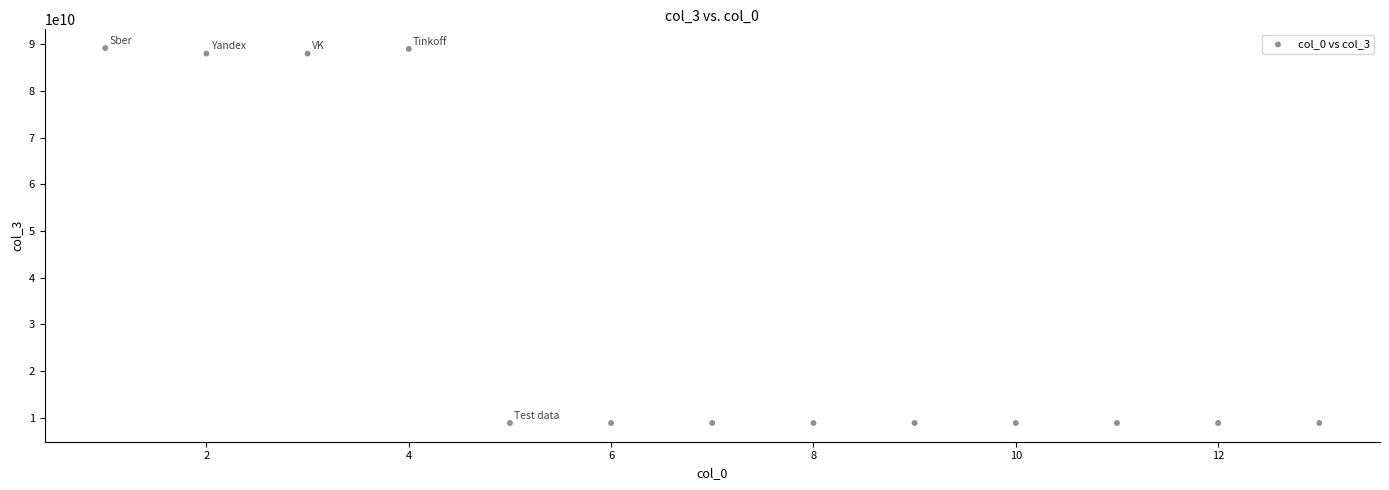

What is the range of X values (max minus min)?

12